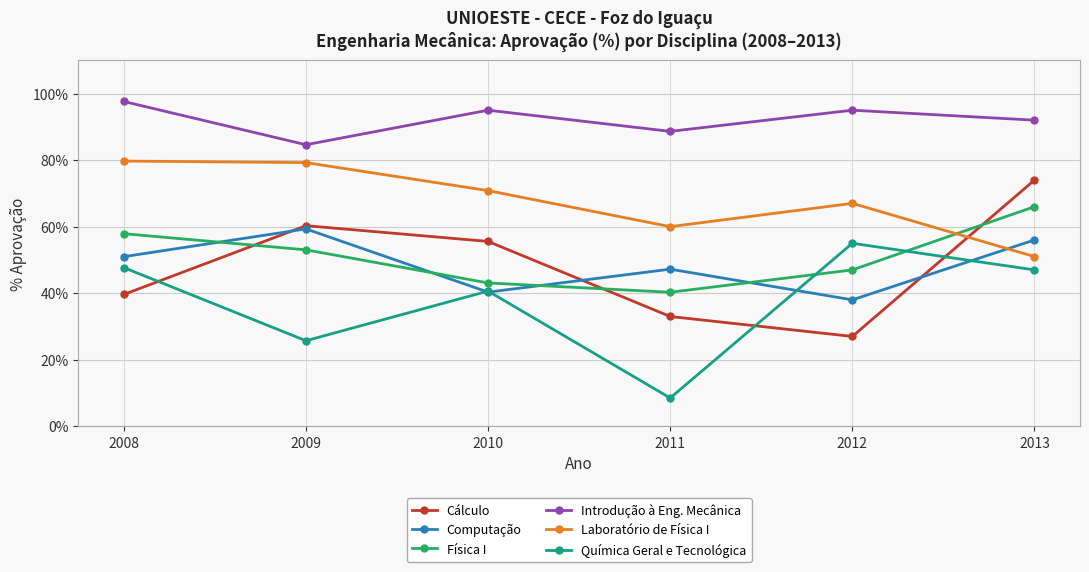

How many distinct data groups are displayed?

6